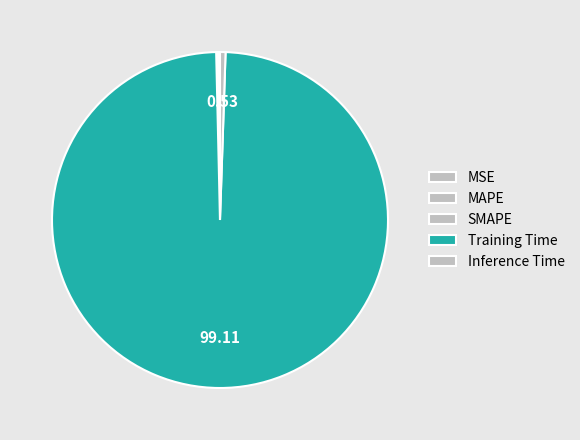

The SMAPE slice represents 0% of the pie. True or false?

True